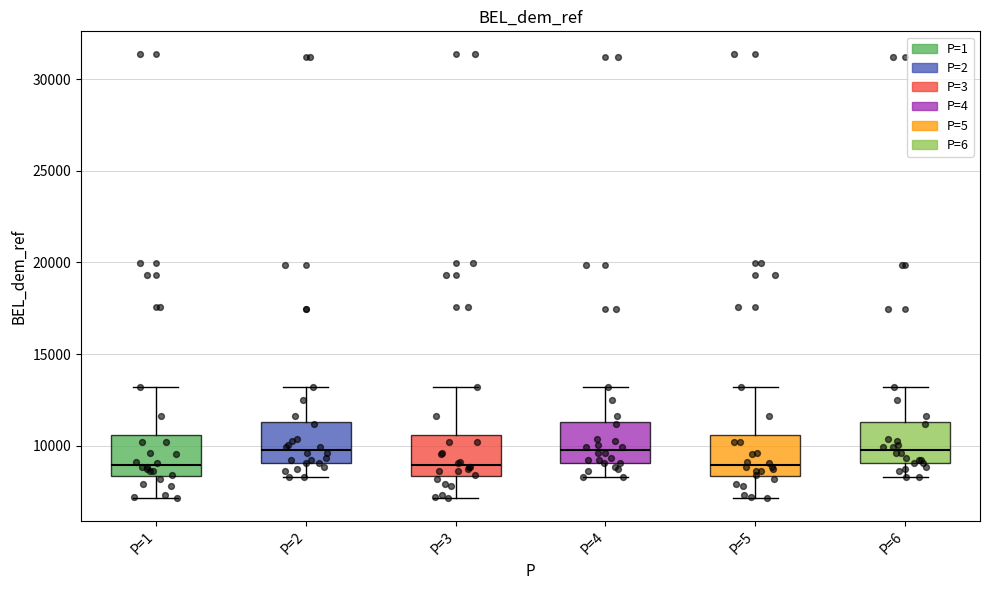

Reading left to right, transcribe this box plot: for each box, give where its median line is, the range the box spans, and where its two whiskers end, as read against the y-axis. The values are not printed on the chart, so give them approximately, as read against the axis.

P=1: median 9000, box 8500 to 10500, whiskers 7000 to 13000
P=2: median 9500, box 9000 to 11500, whiskers 8500 to 13000
P=3: median 9000, box 8500 to 10500, whiskers 7000 to 13000
P=4: median 9500, box 9000 to 11500, whiskers 8500 to 13000
P=5: median 9000, box 8500 to 10500, whiskers 7000 to 13000
P=6: median 9500, box 9000 to 11500, whiskers 8500 to 13000